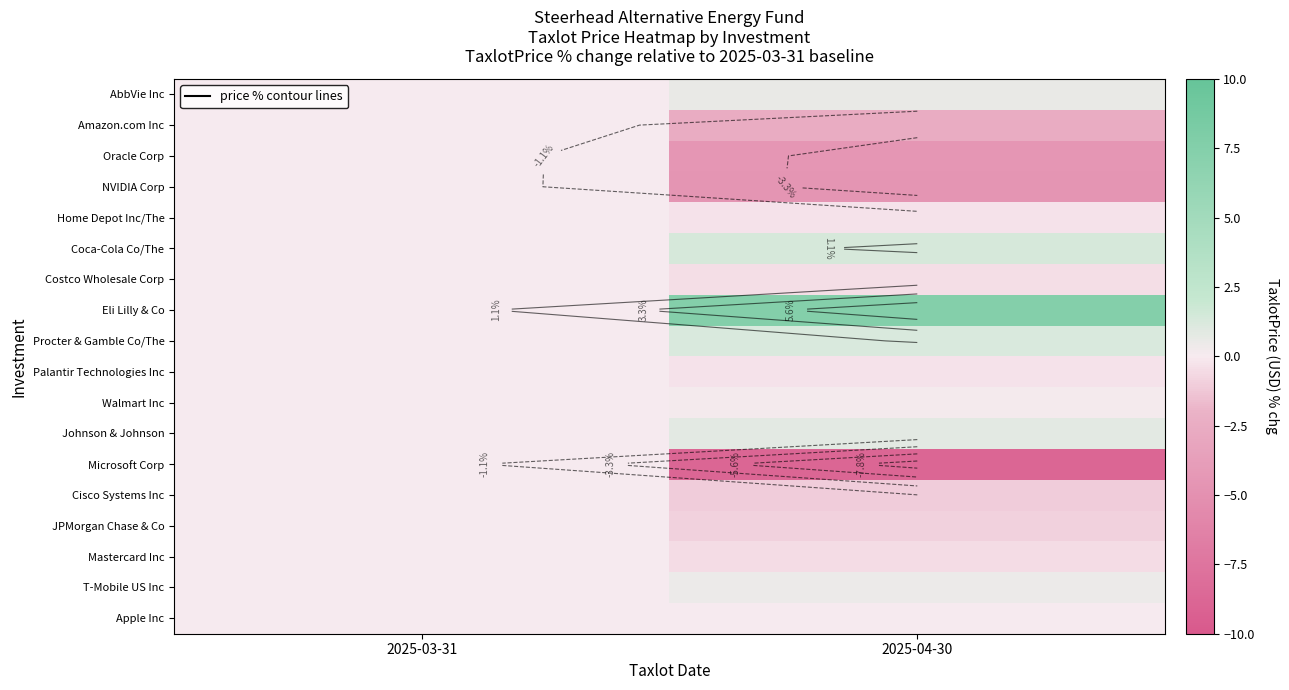

What is the lowest value of the Microsoft Corp series?

-8.8